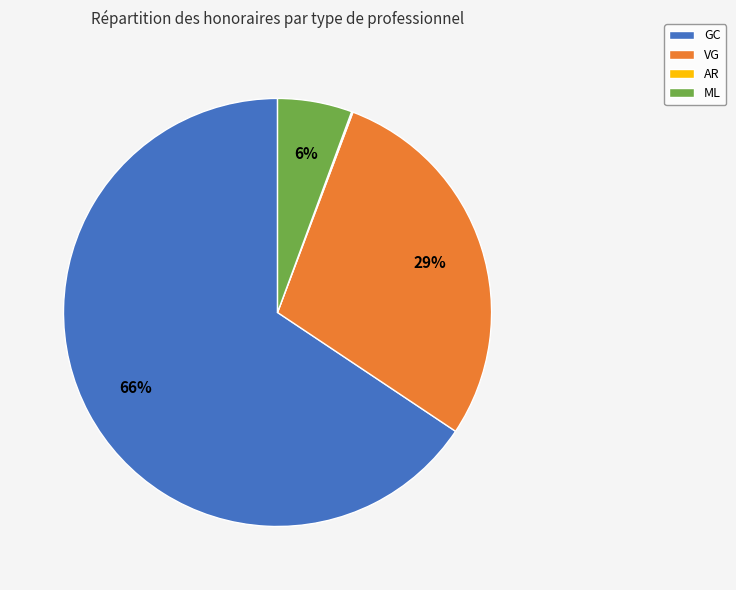

To the nearest percent, what portion does VG represent?

29%